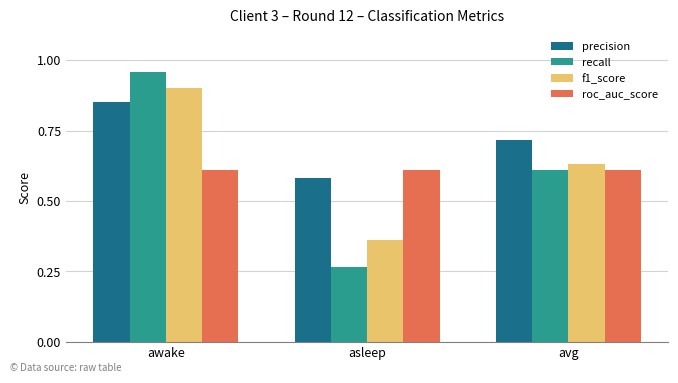

What is the difference between the highest and lowest values at avg?

0.1